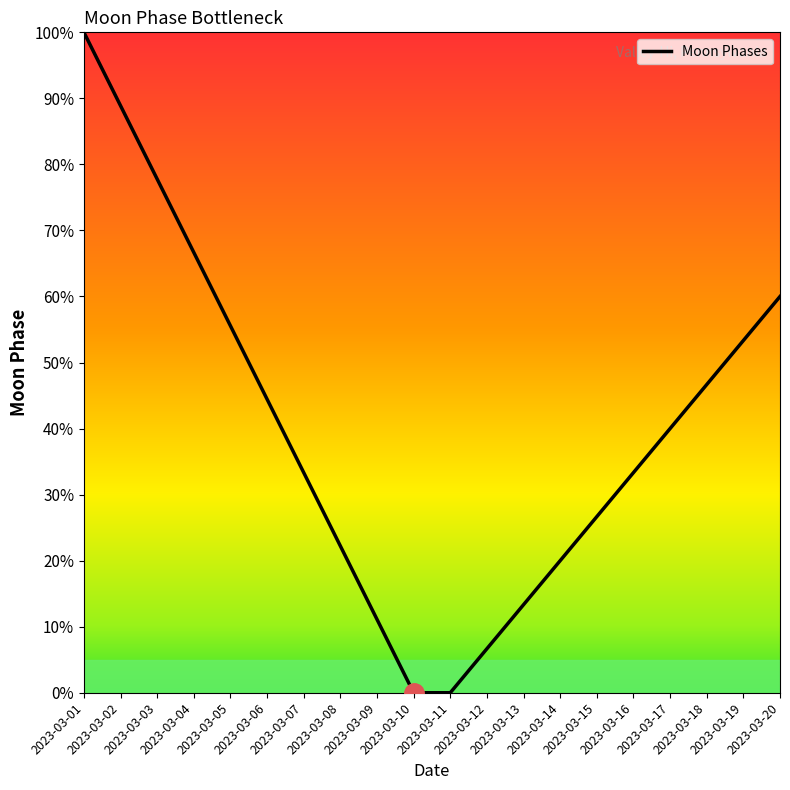

Is this an area chart (filled region under the line)?

Yes